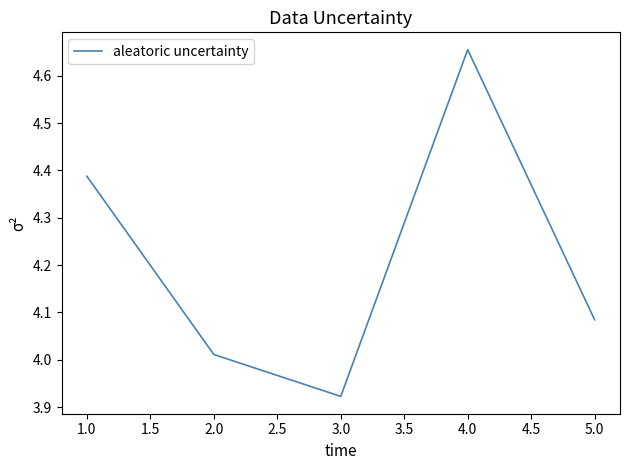

Where is the data nearest to the value 4?

2.0